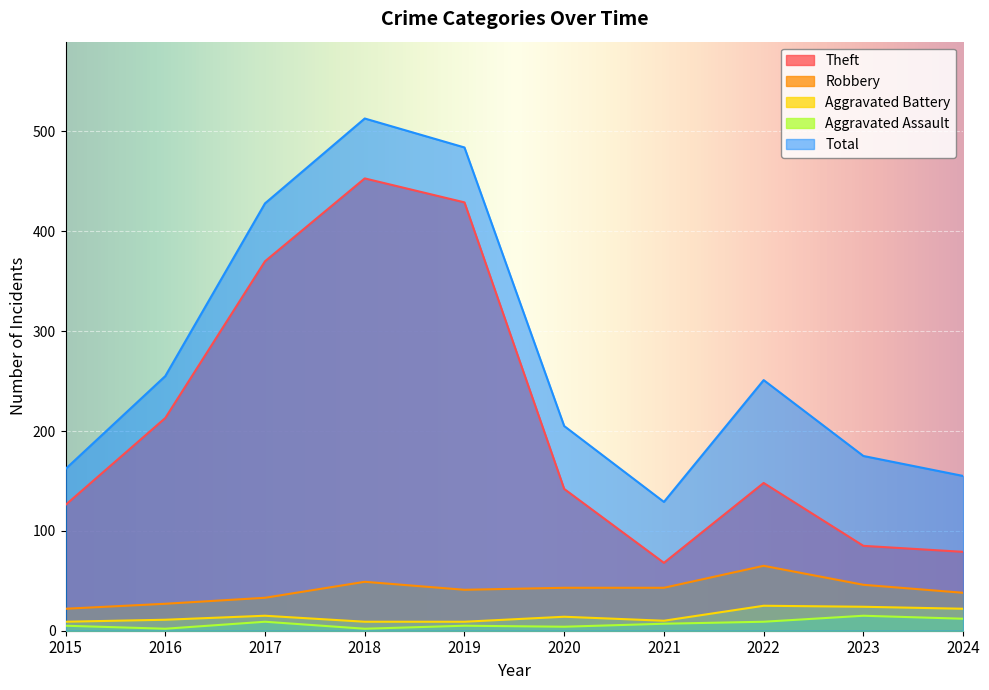

What is the difference between the maximum and minimum values in the Aggravated Battery series?

16